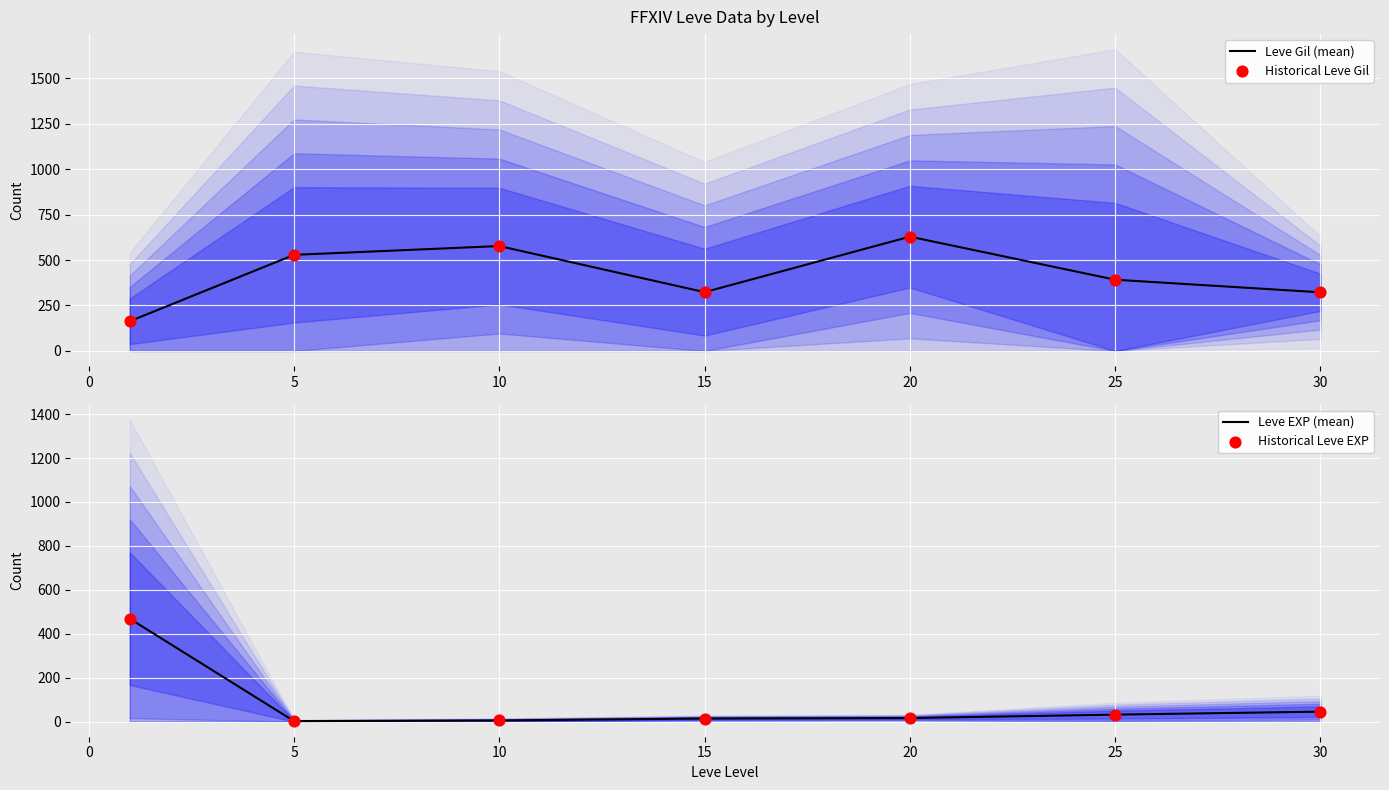

Which series has the widest spread of Y values?

Leve EXP (mean)